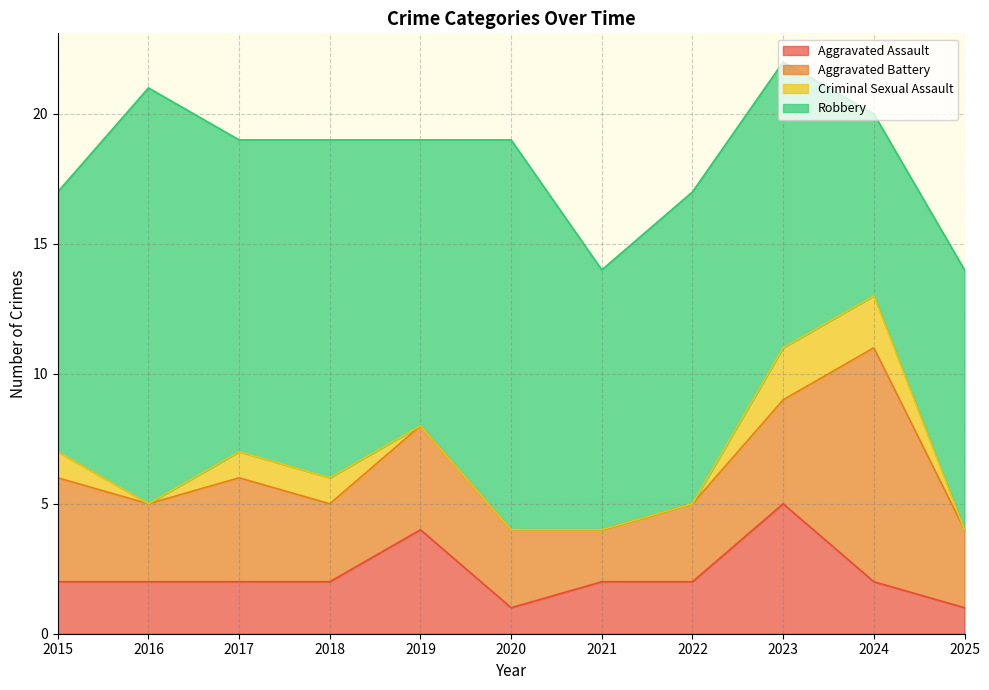

True or false: Criminal Sexual Assault and Aggravated Battery cross at least once.

False